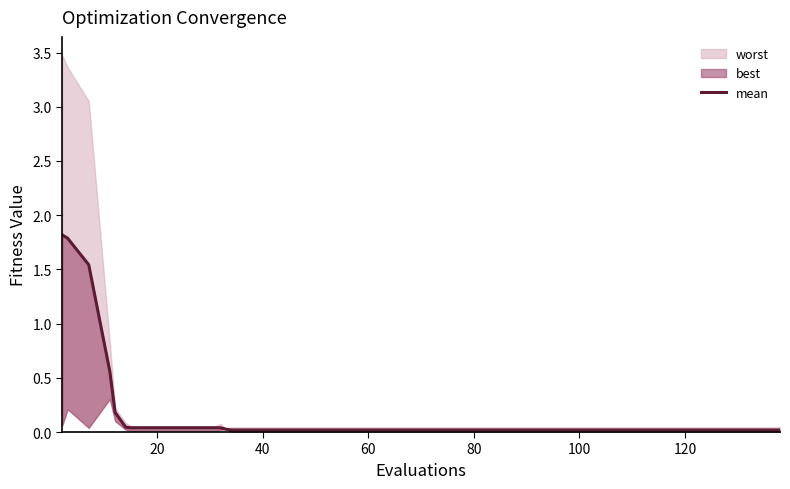

How many lines are shown in the chart?

1